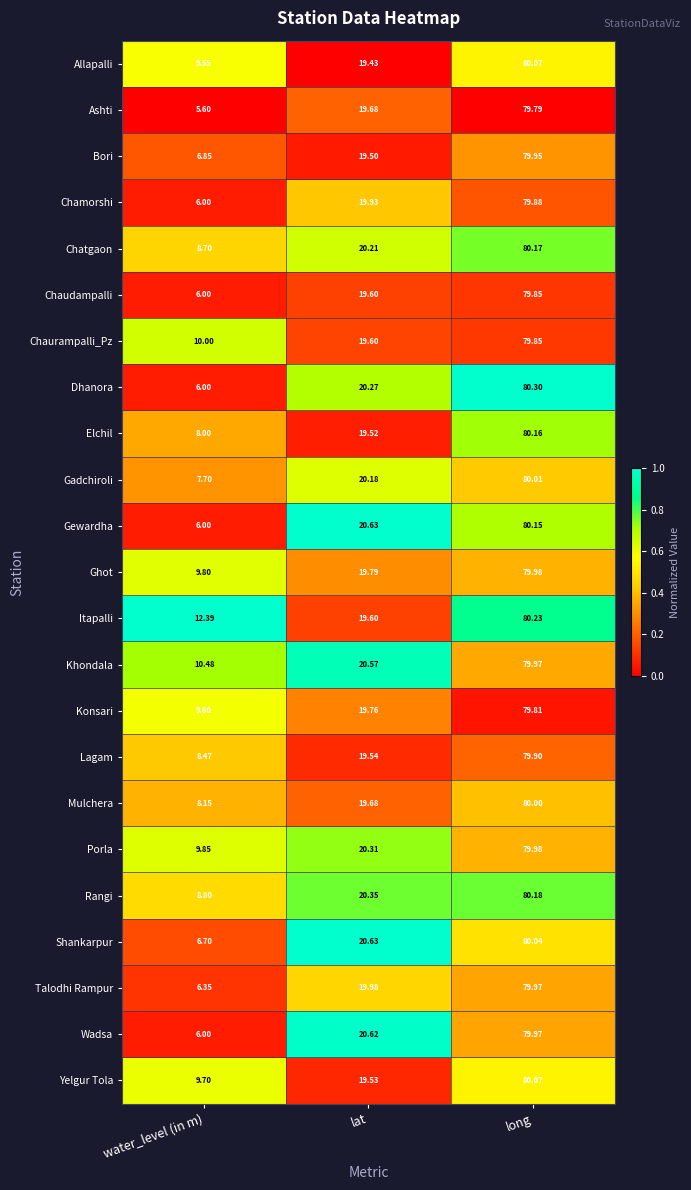

List the labels in order of Bori value, smallest first.

water_level (in m), lat, long